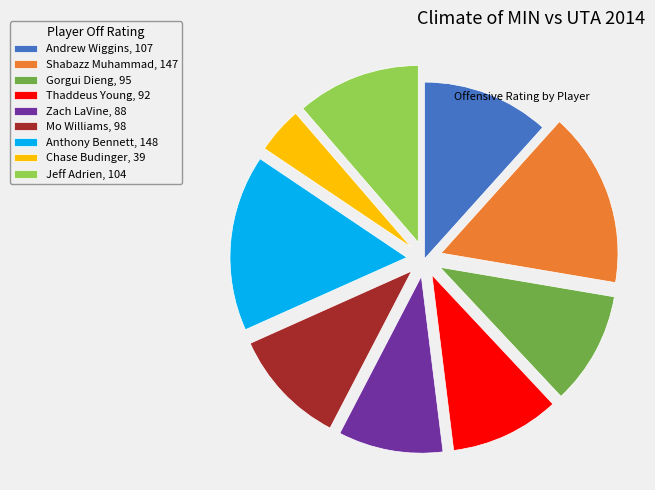

Approximately how many times larger is the value at Gorgui Dieng compared to Mo Williams?

1.0